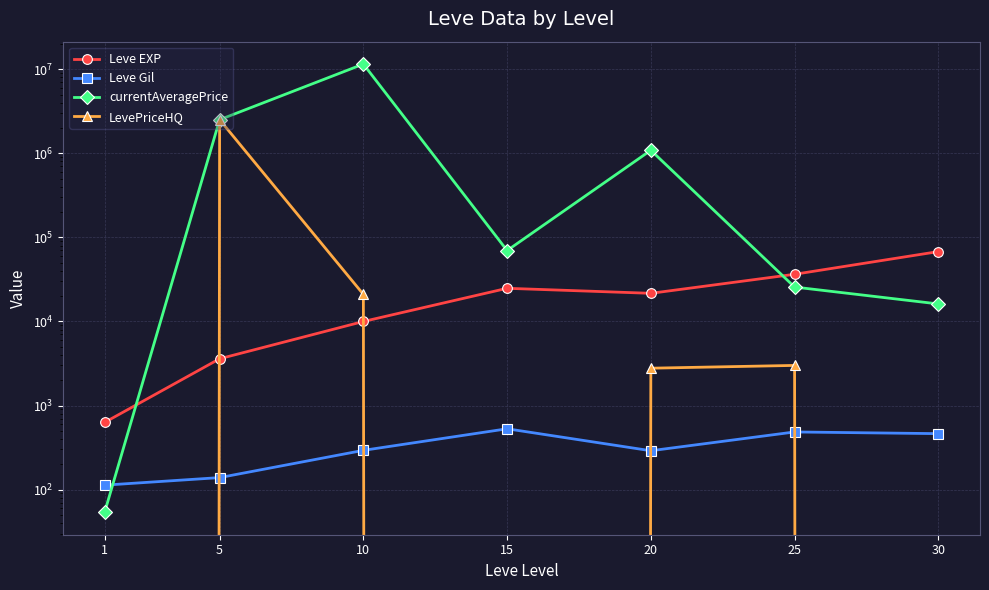

What is the sum of all Leve EXP values?

164730.0